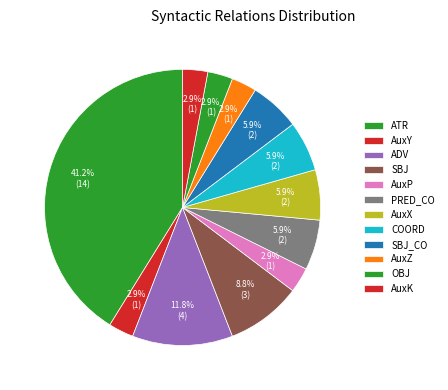

Count the number of slices in the pie.

12